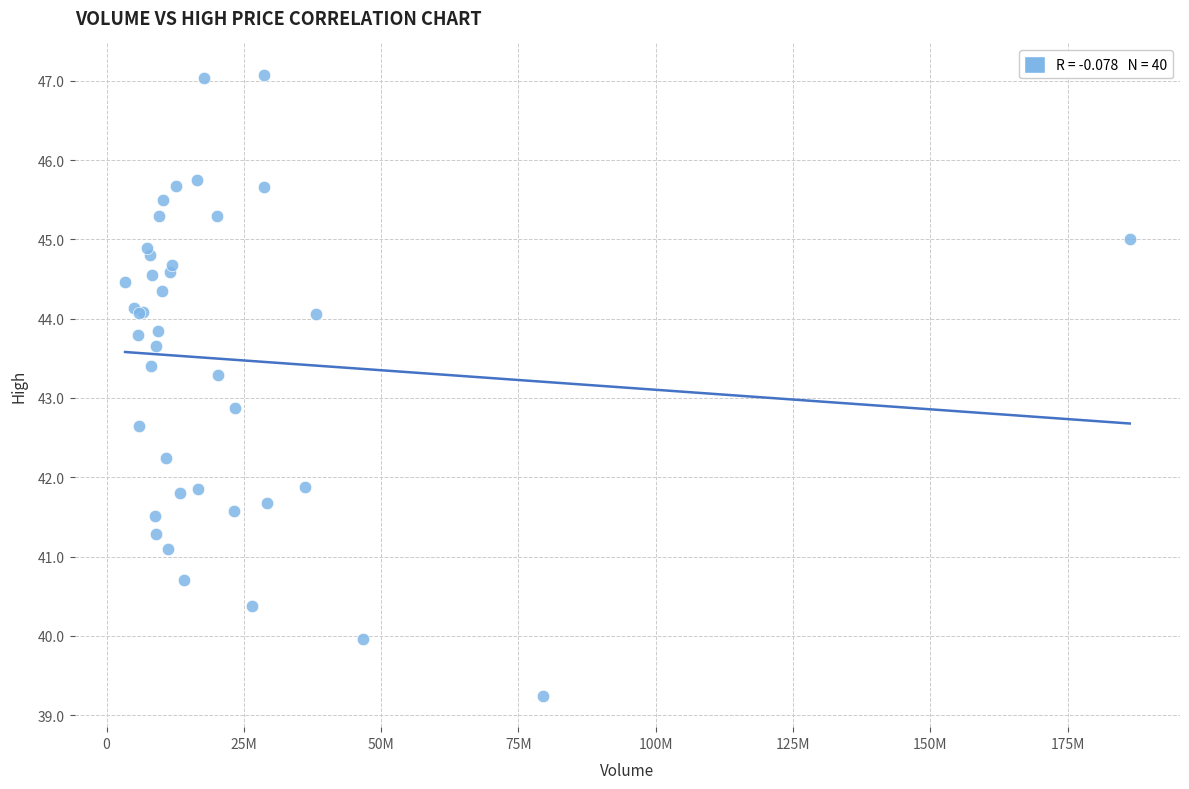

What Y value in the scatter plot is closest to 43?

42.9